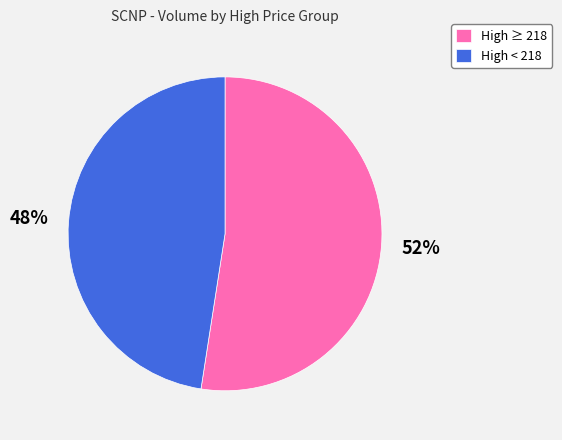

To the nearest percent, what portion does High < 218 represent?

48%